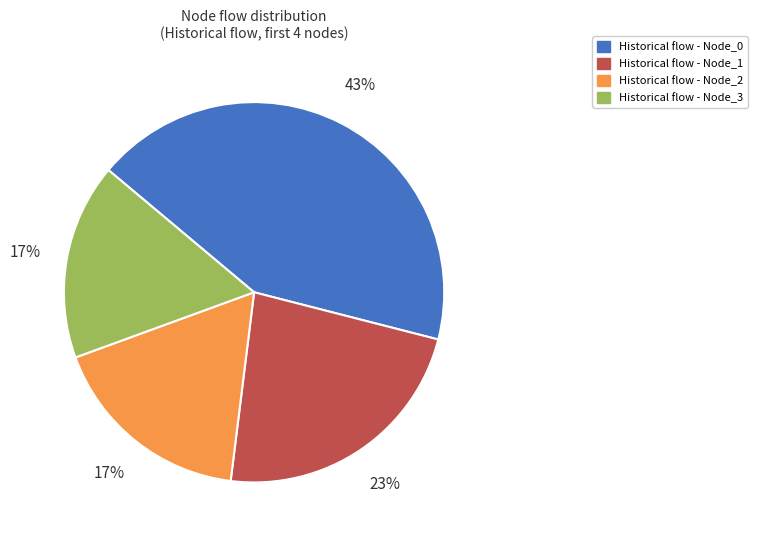

To the nearest percent, what is the difference between the largest and smallest slice percentages?

26%